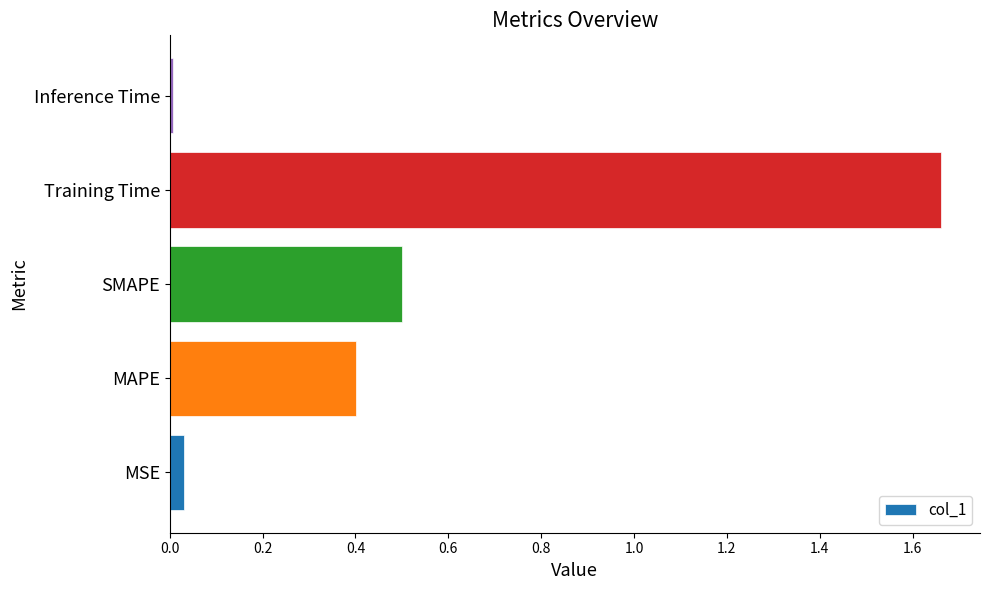

Is it true that the value at Training Time is 2.7?

False